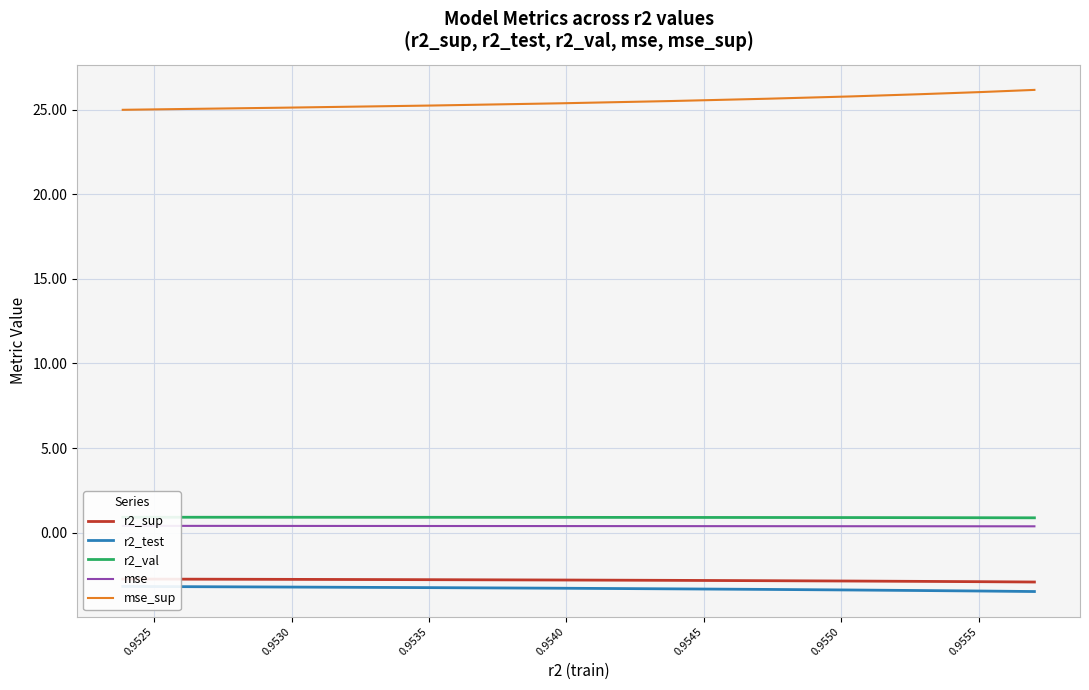

List the series in order of their peak value, highest first.

mse_sup, r2_val, mse, r2_sup, r2_test